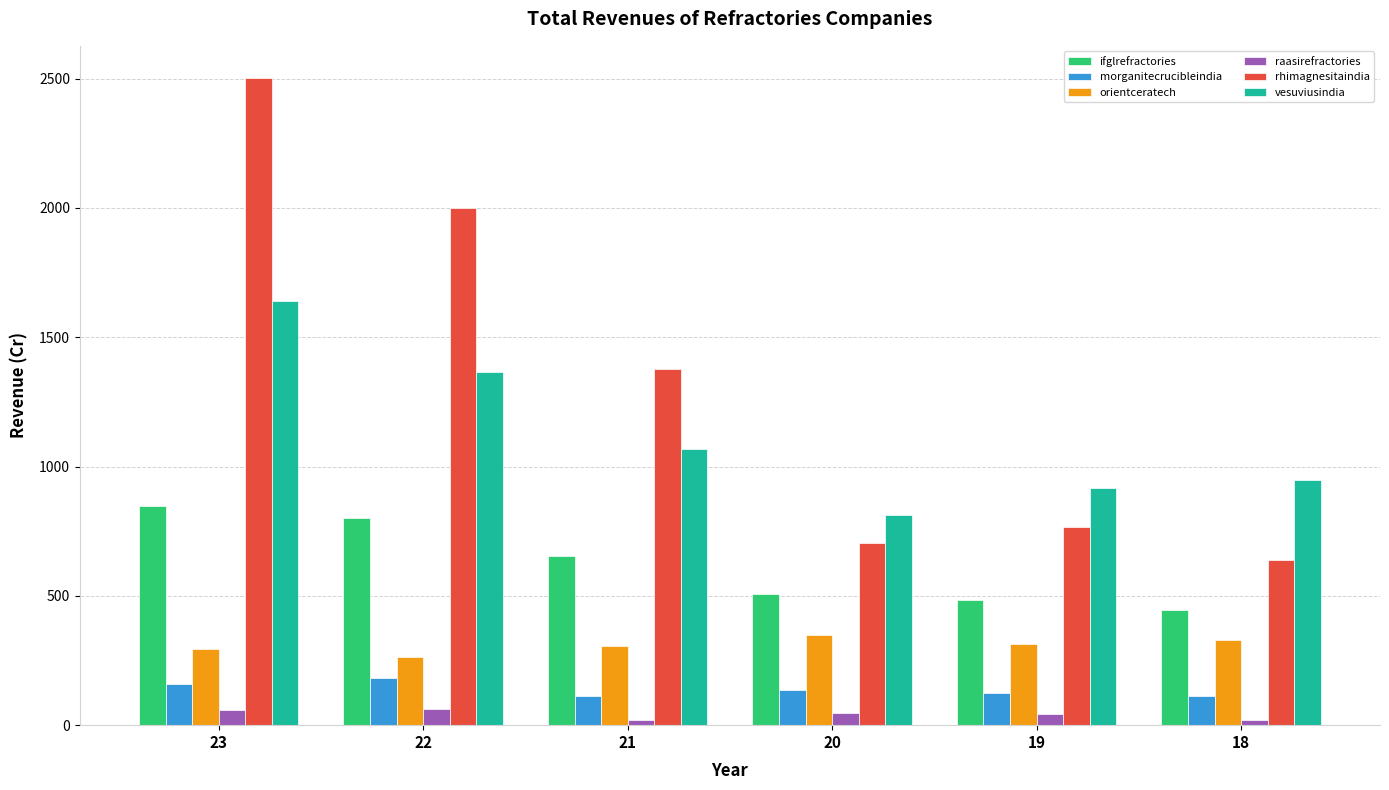

Does the chart contain stacked bars?

No